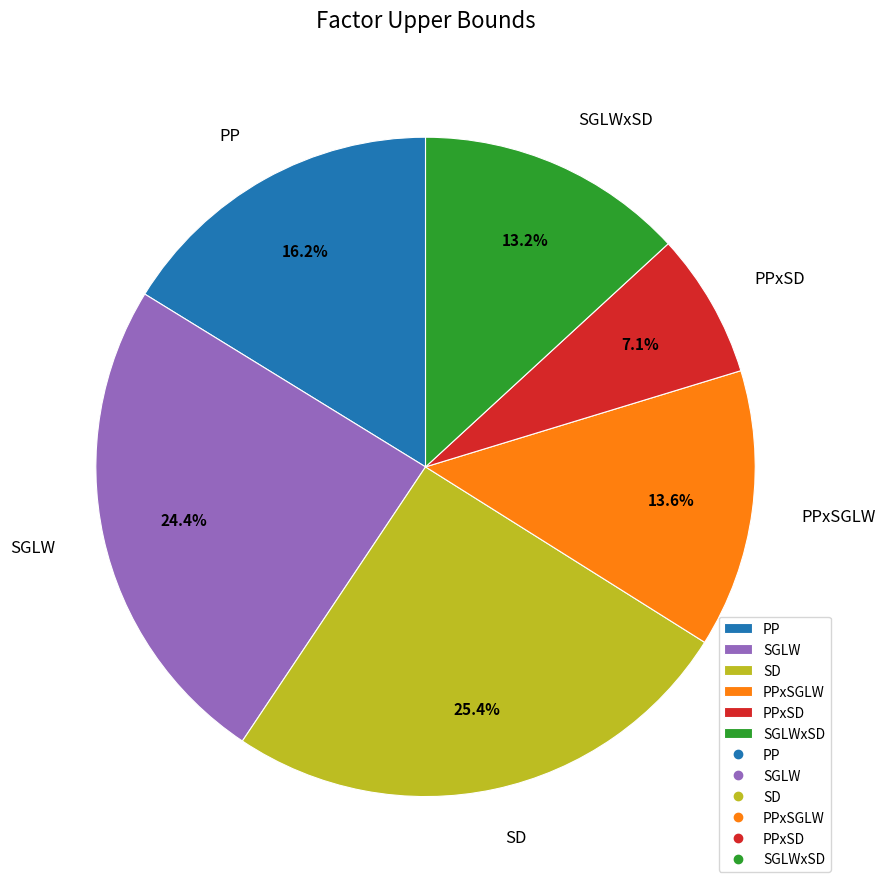

What is the total percentage of PP and PPxSD?

23.3%